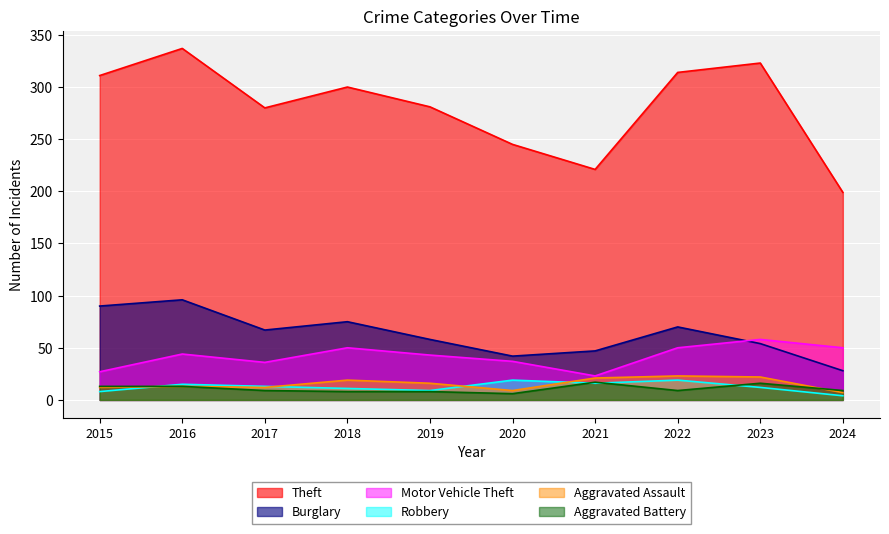

What is the value of the Motor Vehicle Theft point at the 2nd from the left?

44